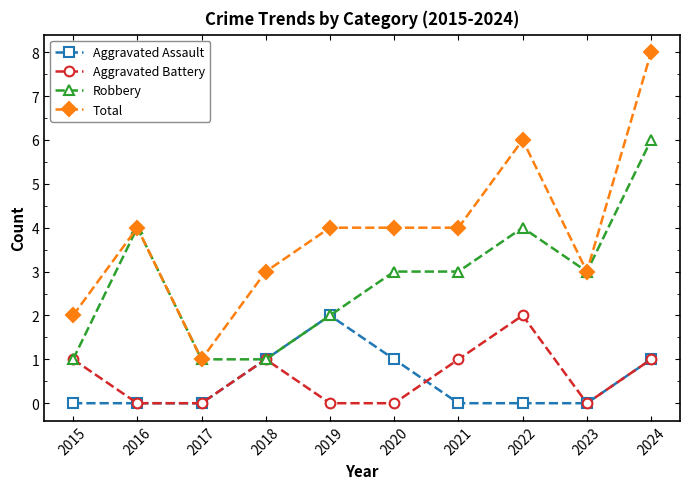

True or false: Total and Aggravated Assault intersect in this chart.

False